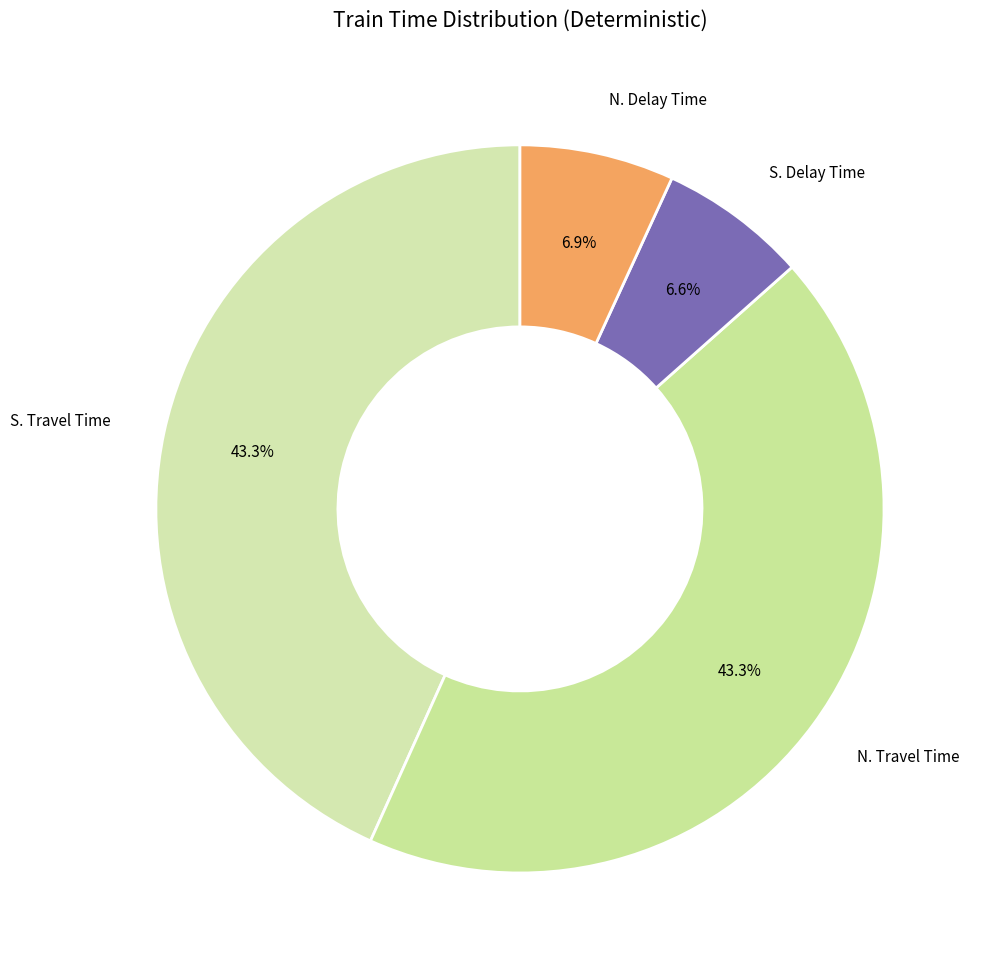

How many slices are in this pie chart?

4